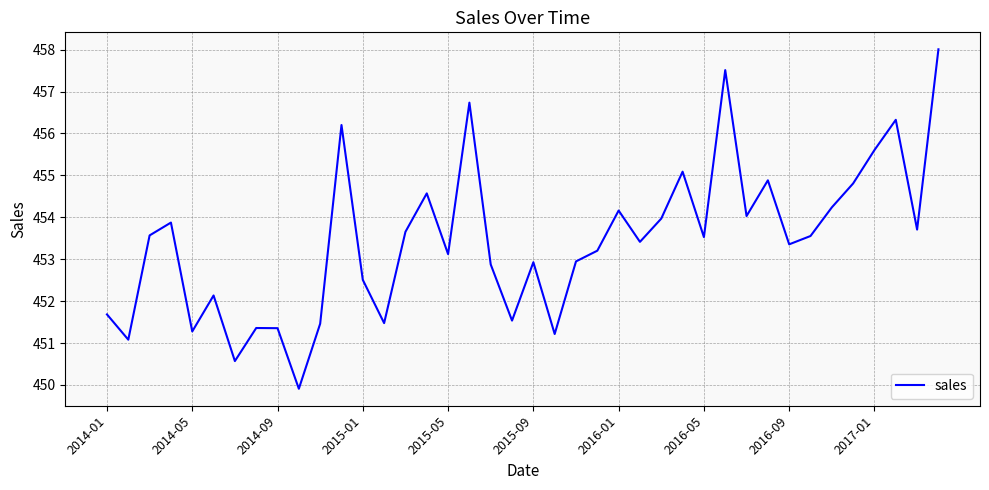

What is the greatest value displayed?

458.0